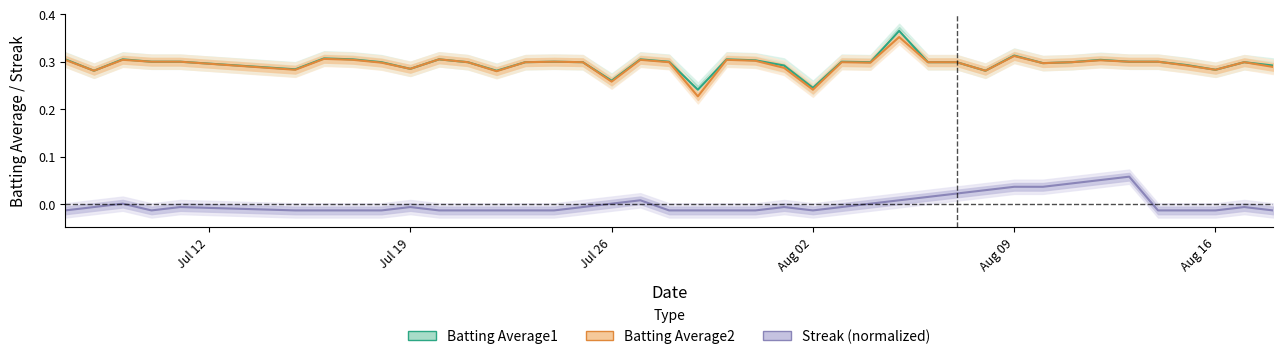

The value of Streak (normalized) at Jul 26 is 0.0. True or false?

True